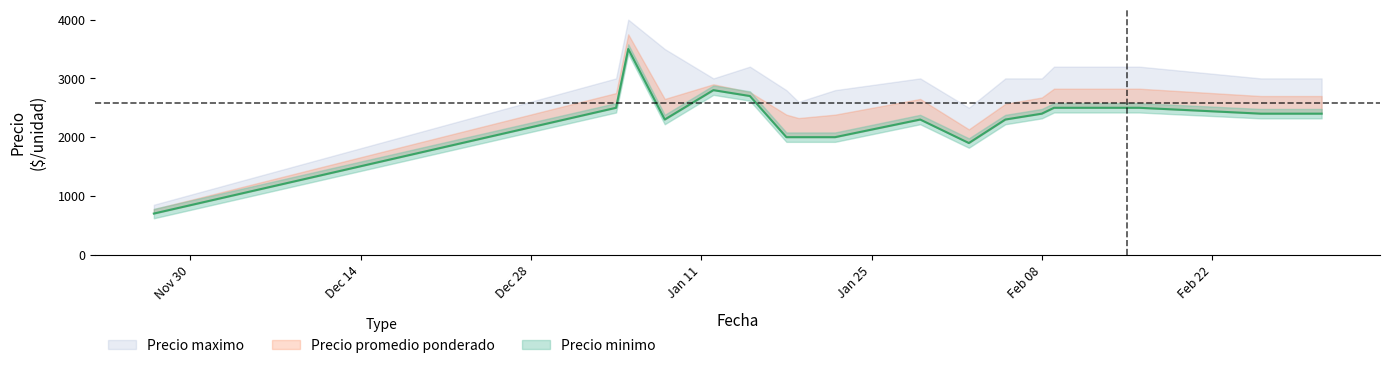

Between 2021-01-05 and 2021-03-03, which series saw the biggest shift?

Precio minimo